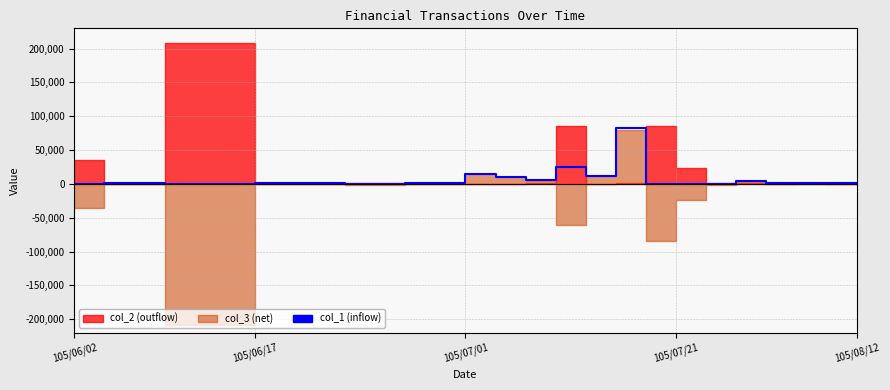

What is the sum of all values?

166000